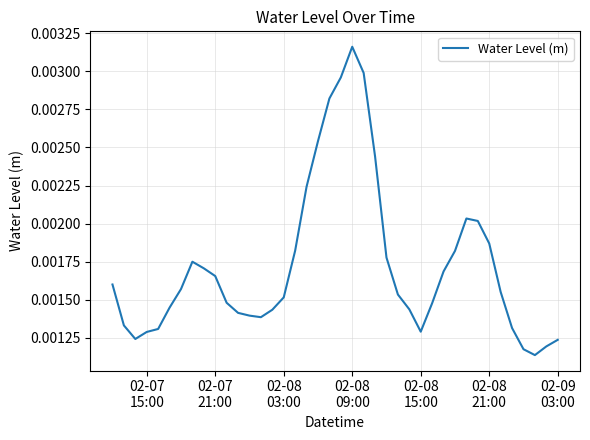

How many lines are shown in the chart?

1